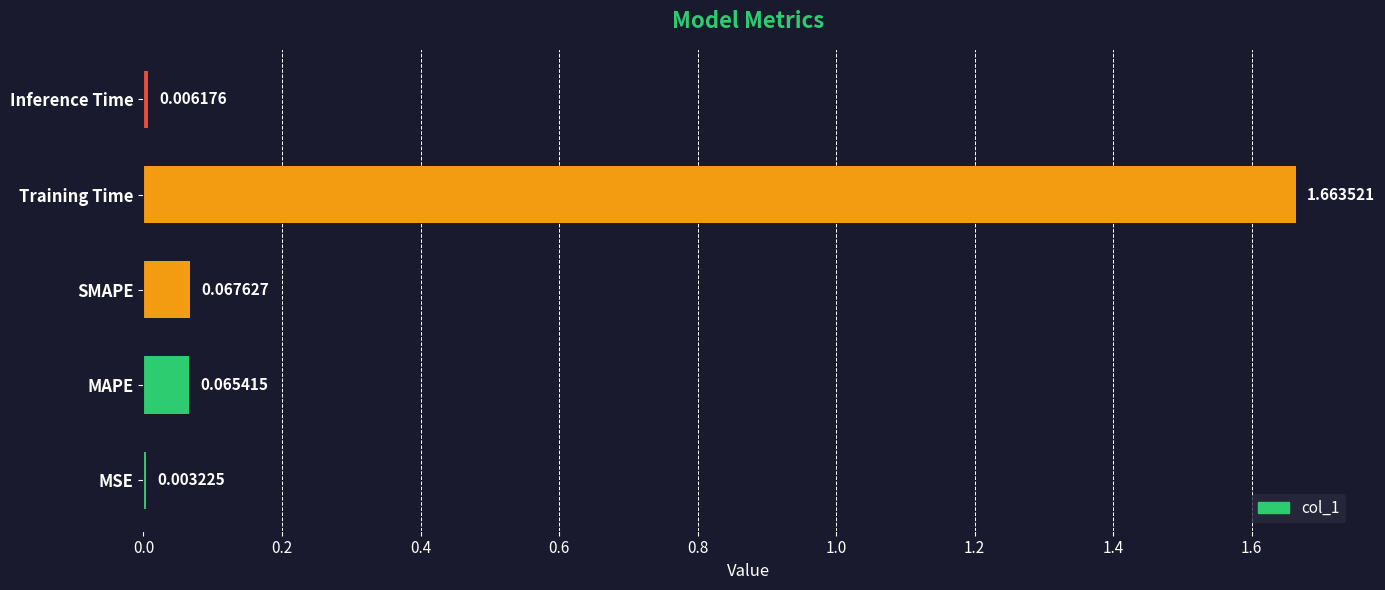

Are the bars horizontal?

Yes